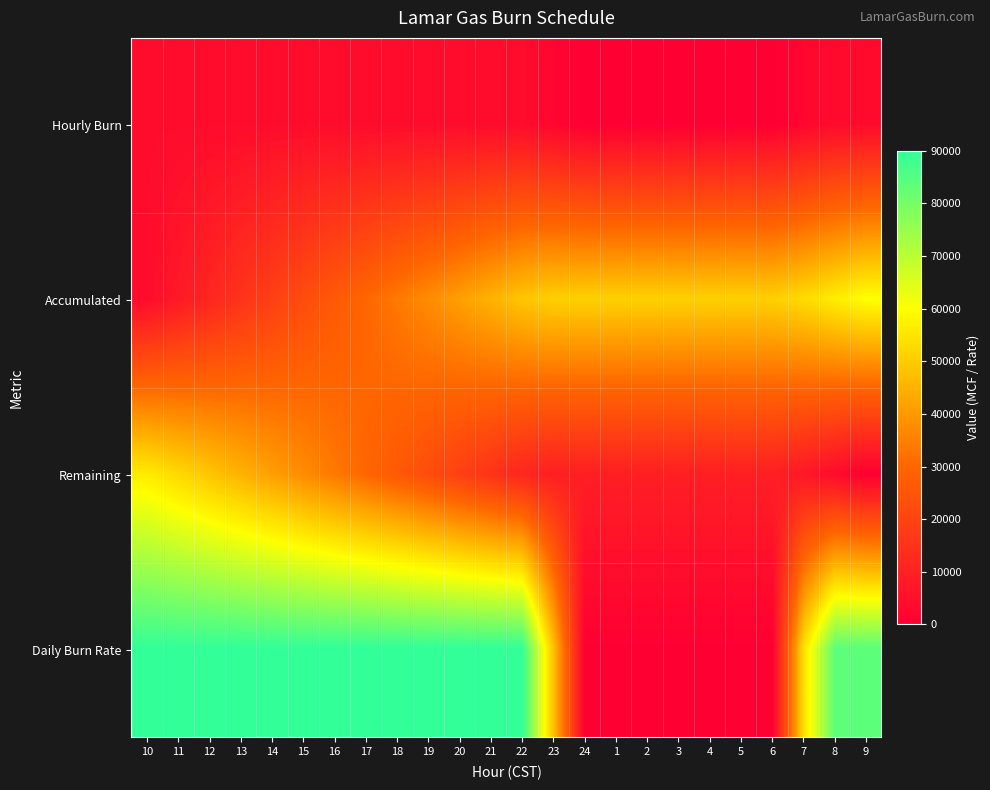

At which category is the sum across all series the highest?

10